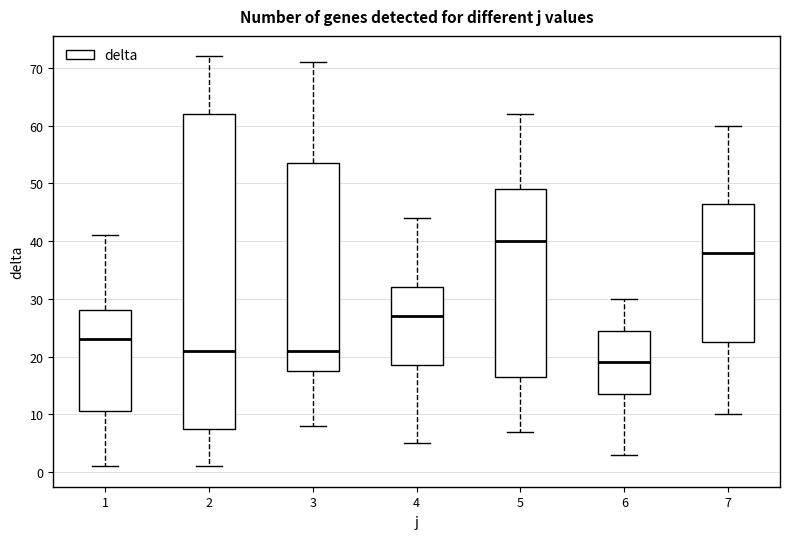

Which box is the tallest, from its lower edge to its upper edge?

2